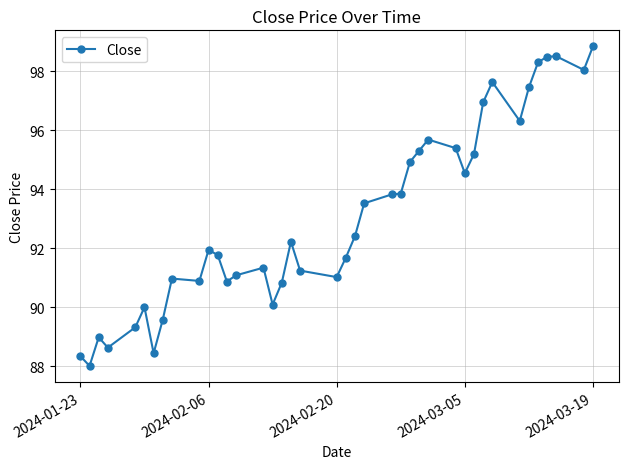

True or false: the data has more than 2 interior local peaks.

True